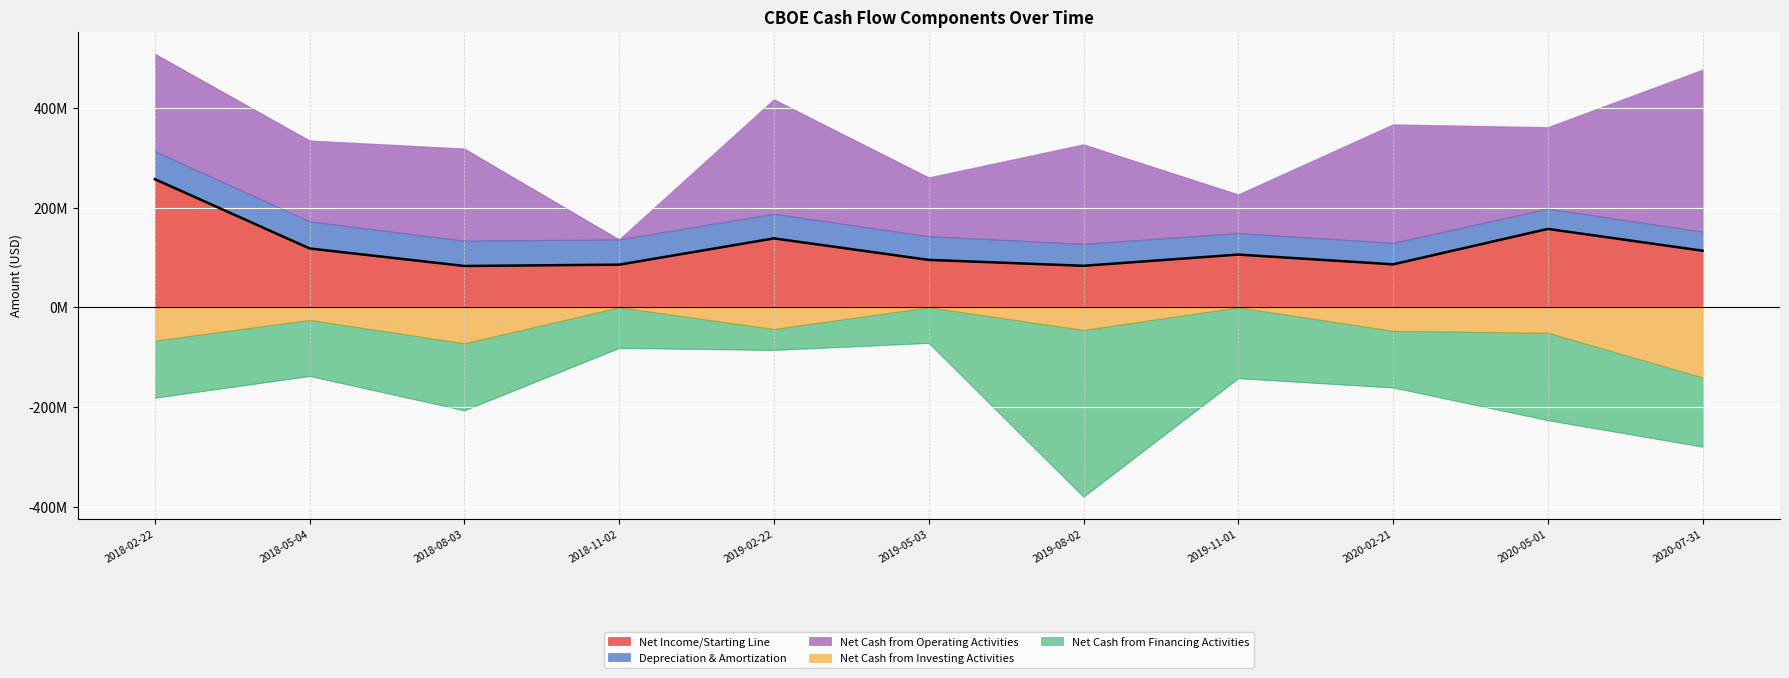

What is the sum of the Net Cash from Investing Activities values at 2020-02-21 and 2018-05-04?

-72400000